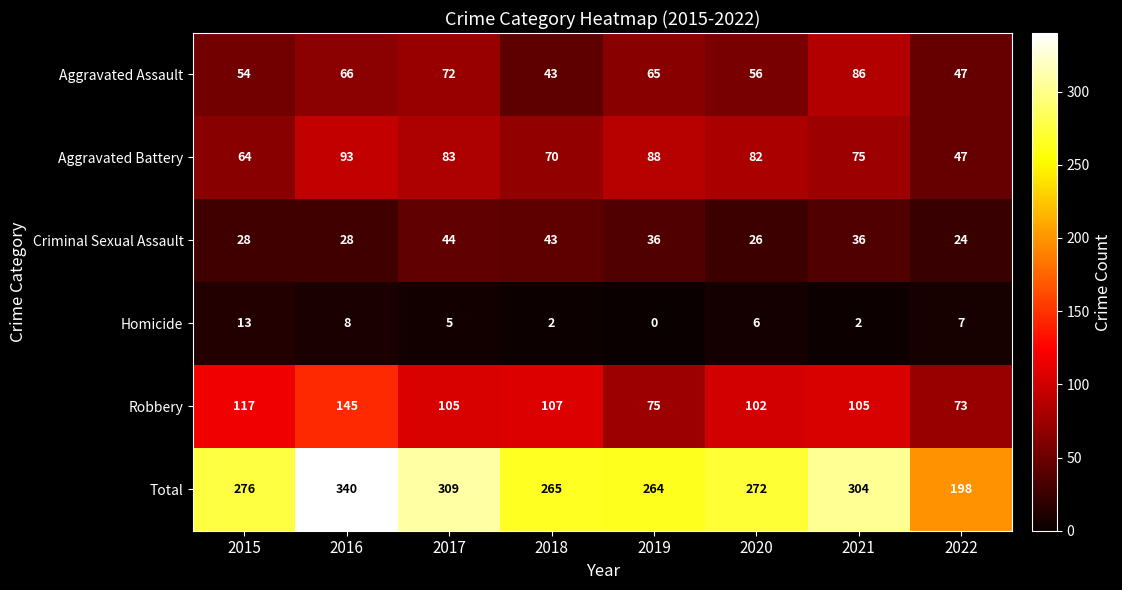

How many distinct data groups are displayed?

6